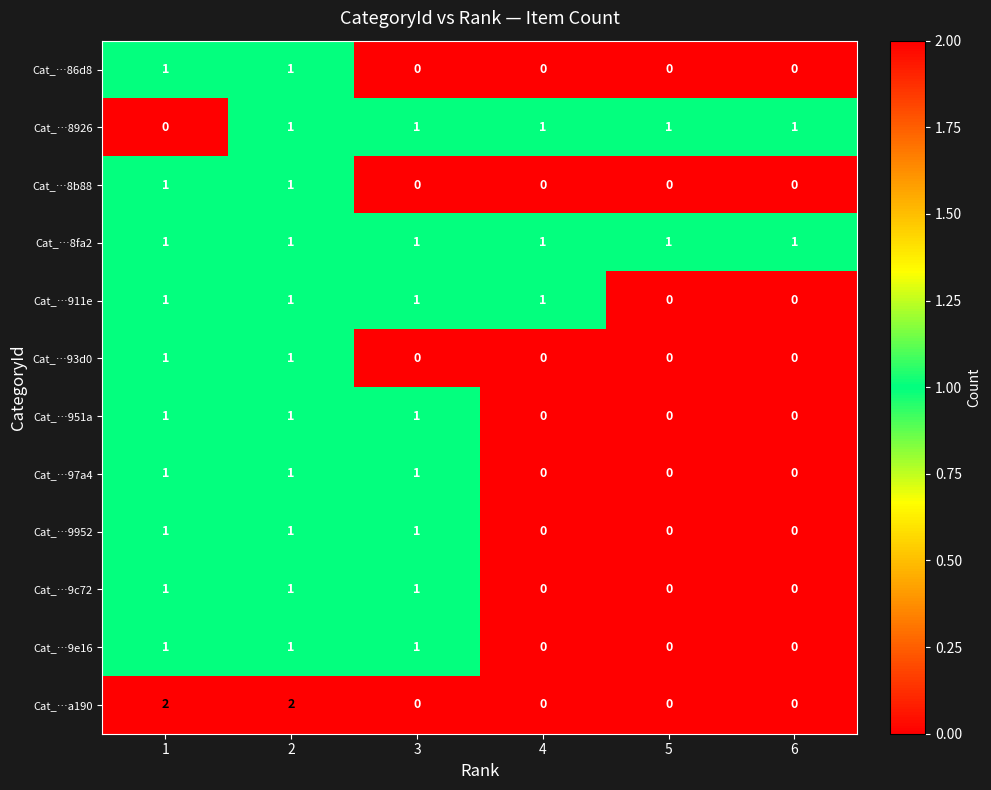

Which series has the largest total across all categories?

Cat_…8fa2